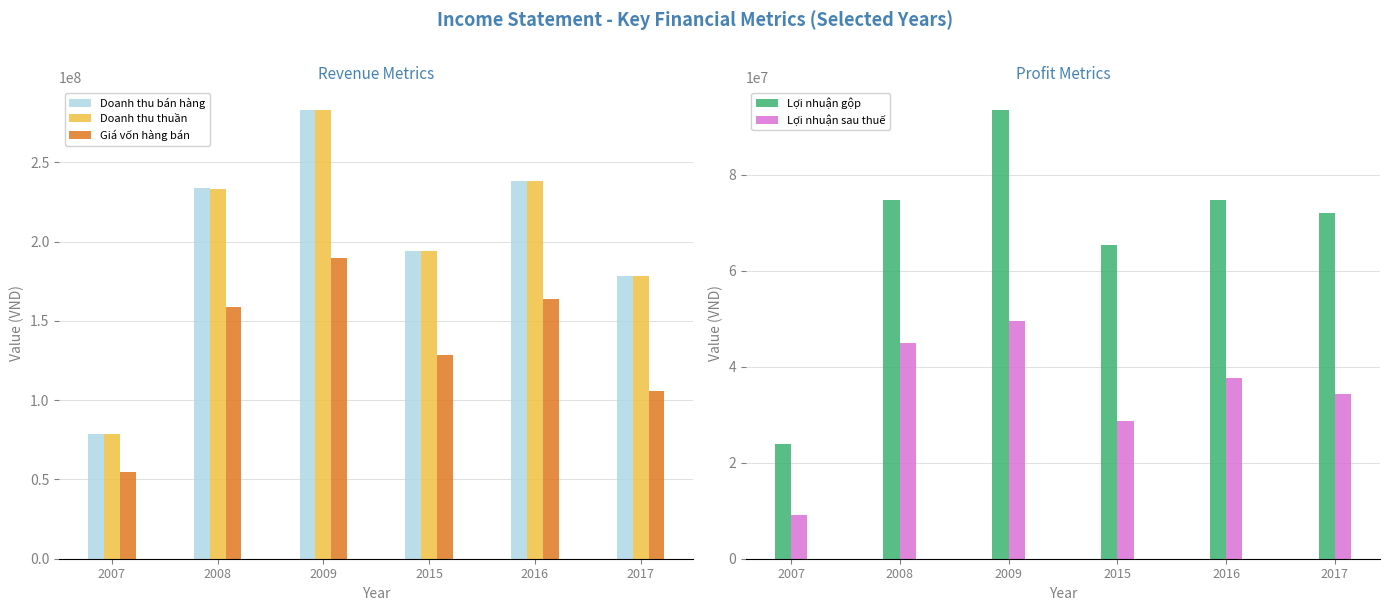

List the series in order of their peak value, highest first.

Doanh thu bán hàng, Doanh thu thuần, Giá vốn hàng bán, Lợi nhuận gộp, Lợi nhuận sau thuế